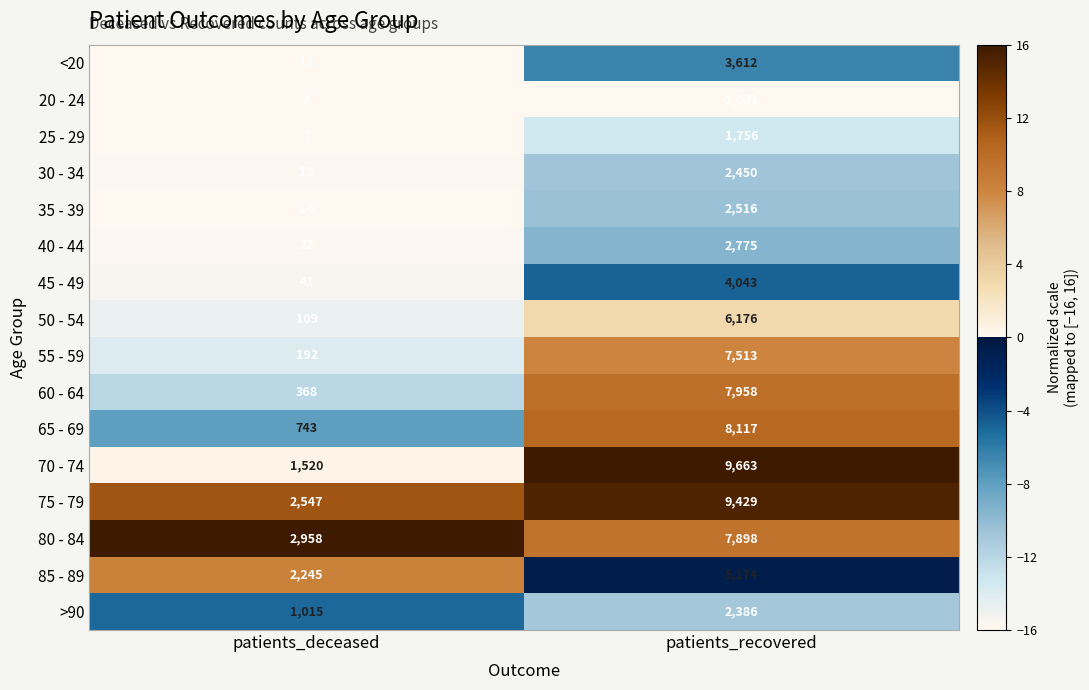

Which series has the largest total across all categories?

75 - 79